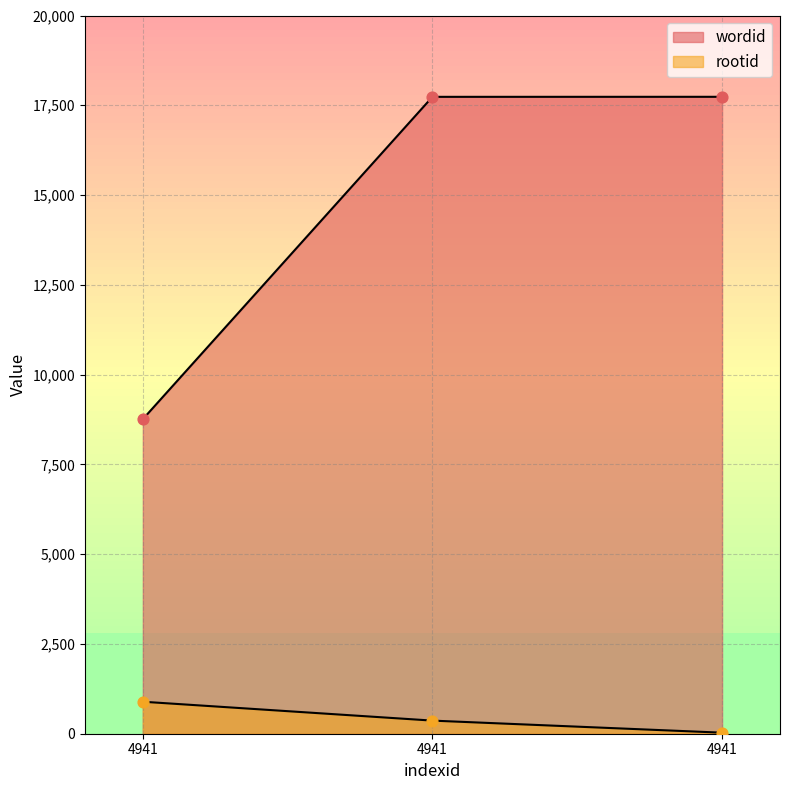

Which series has the largest total across all categories?

wordid